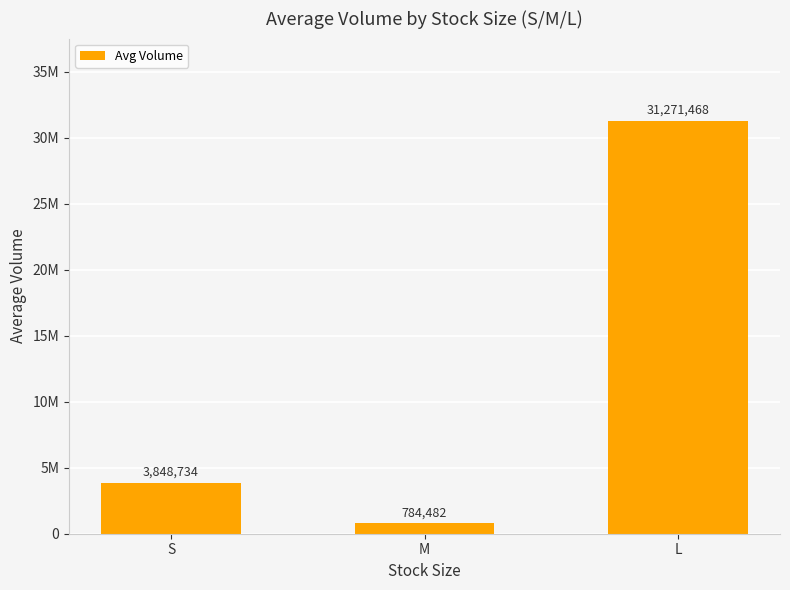

Reading left to right, list all the values displayed in this chart.

3848734	784482	31271468